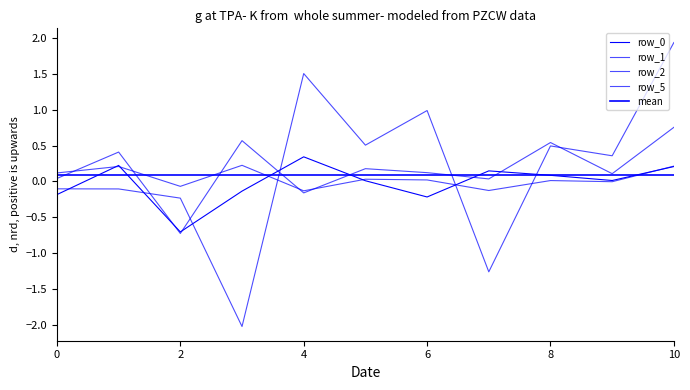

What is the value of the row_0 point at the 9th from the left?

0.1